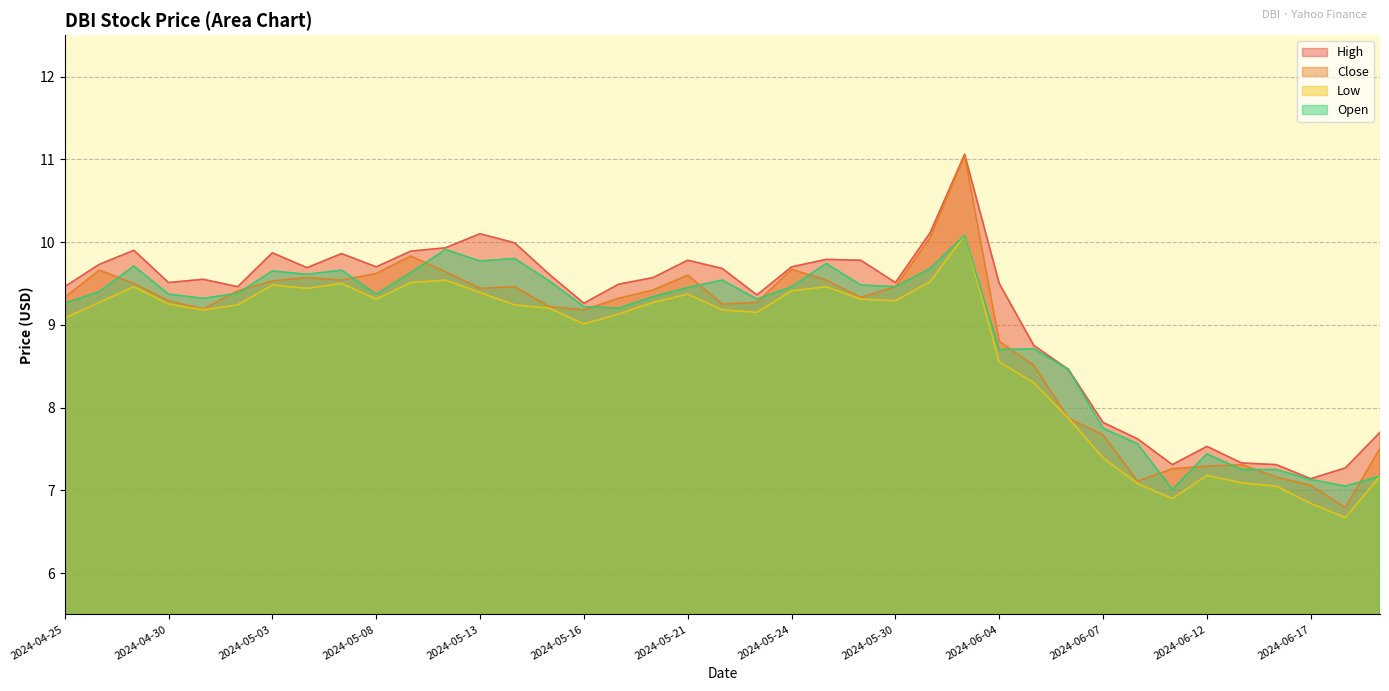

What is the minimum value for High?

7.1